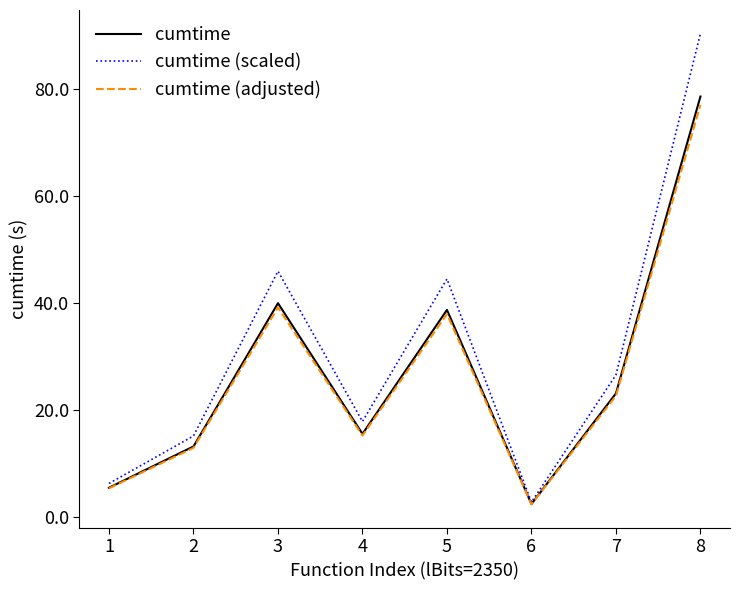

What is the approximate value of cumtime at 8?

78.5